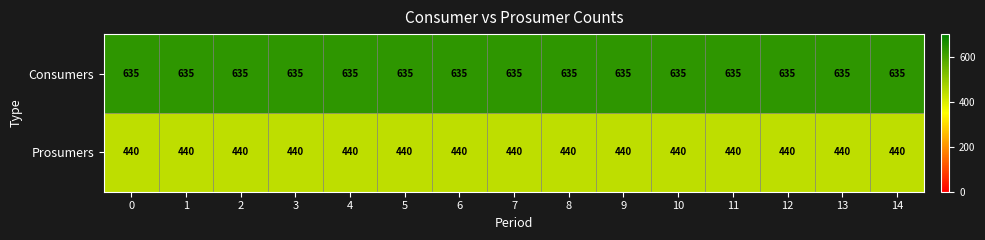

How many data points does each series have?

15